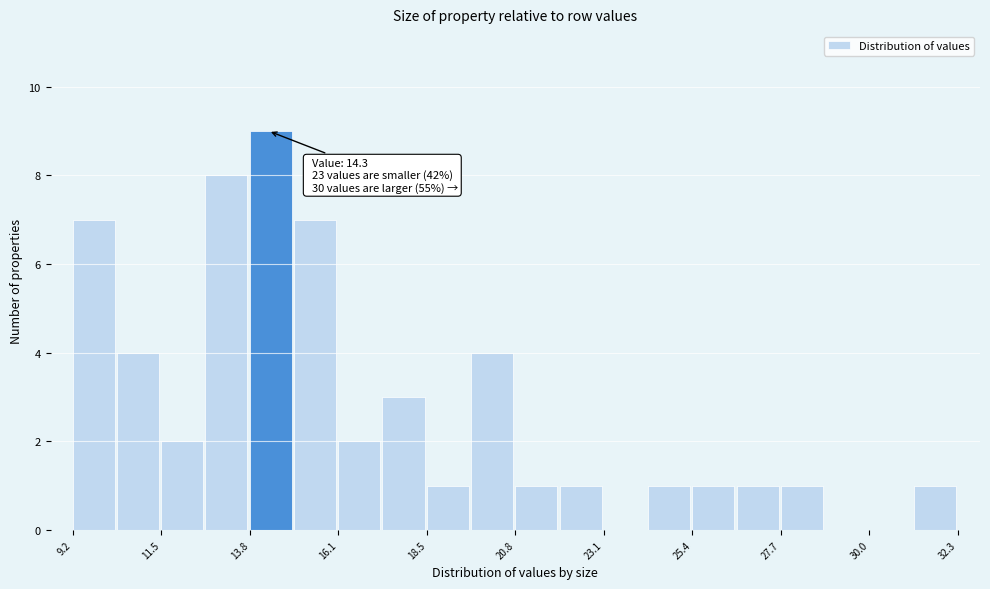

Around what value on the x-axis is the tallest bar? Give the approximate position of its centre, as read against the axis.

14.5